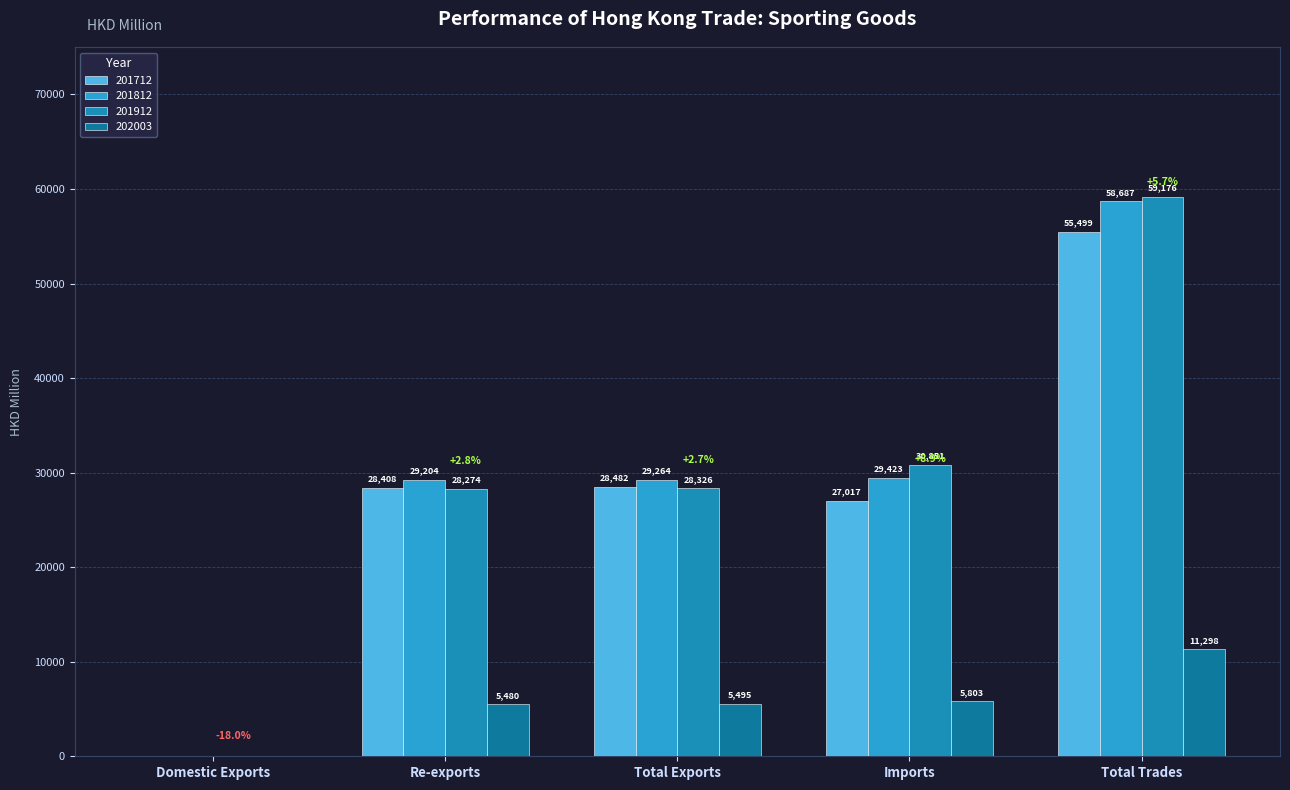

Is it true that 201712 equals 24499.2 at Total Trades?

False